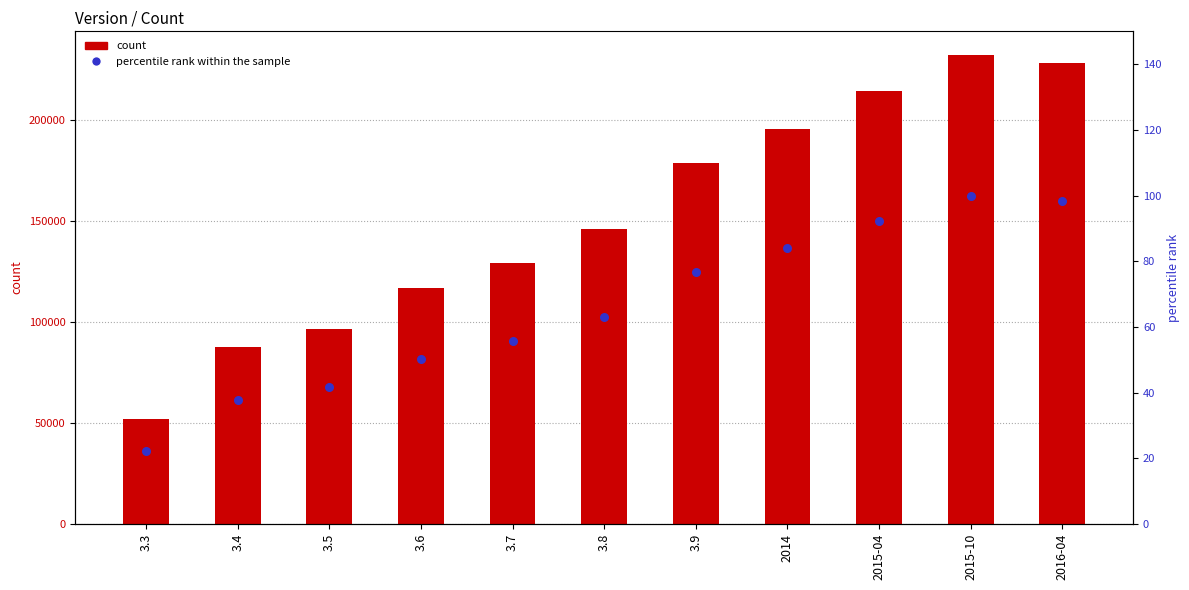

What are all the series names shown in the legend?

count, percentile rank within the sample